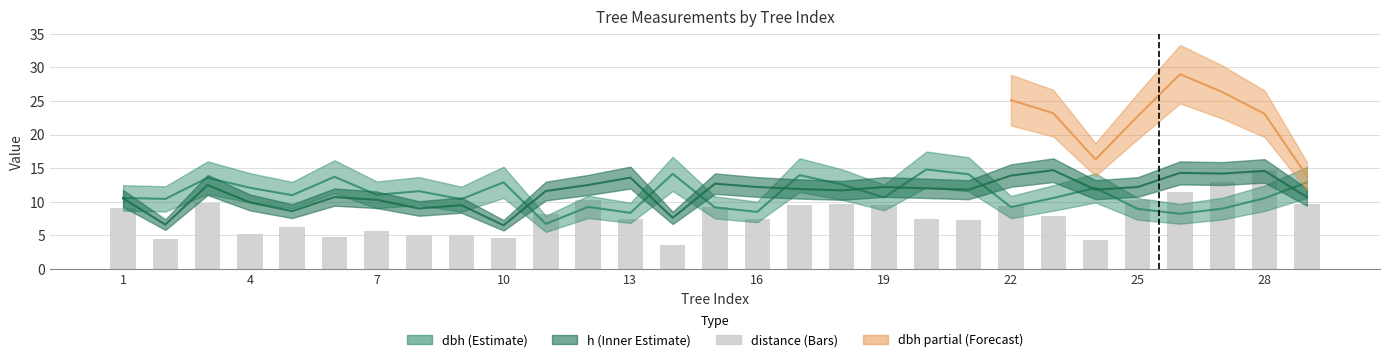

At which label does the data first exceed 7?

1